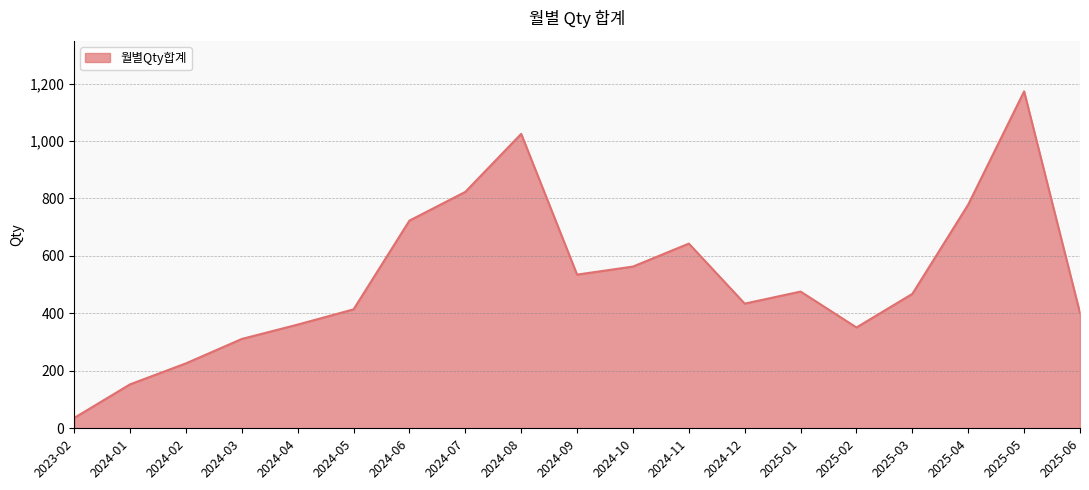

Is it true that the value at 2024-12 is 617?

False